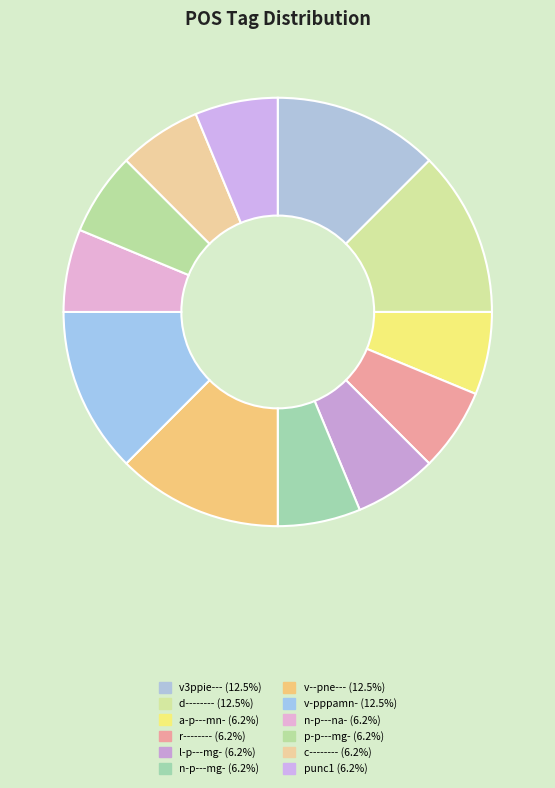

What is the largest slice in the pie chart?

v3ppie---